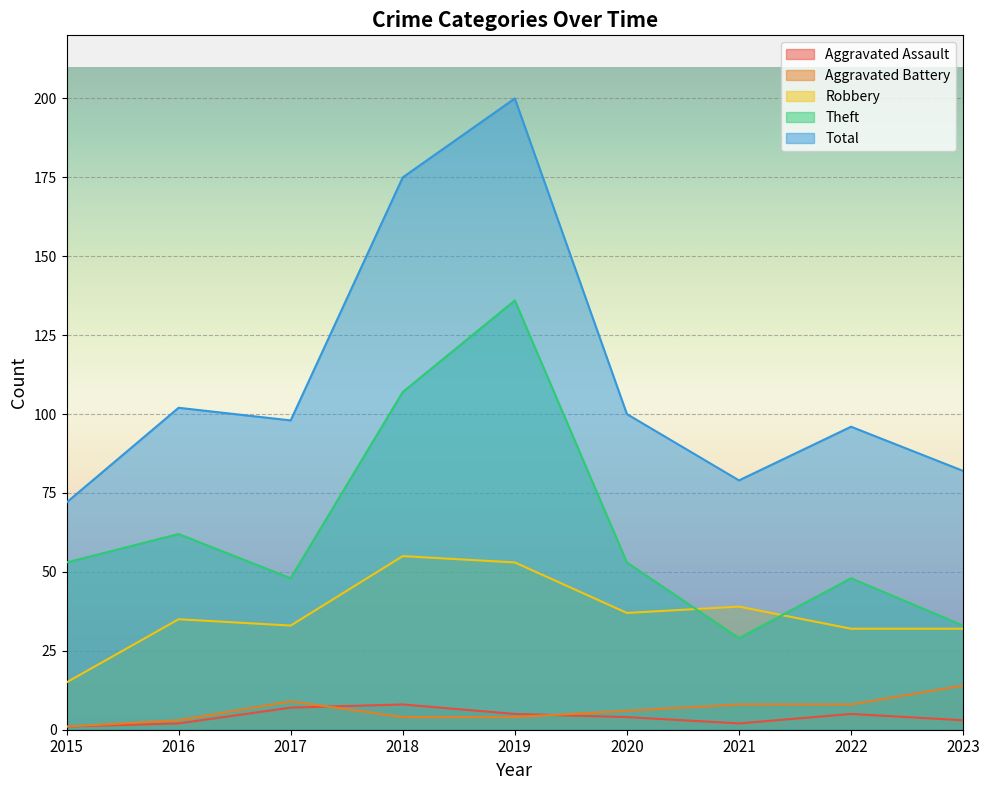

True or false: Aggravated Battery and Theft intersect in this chart.

False